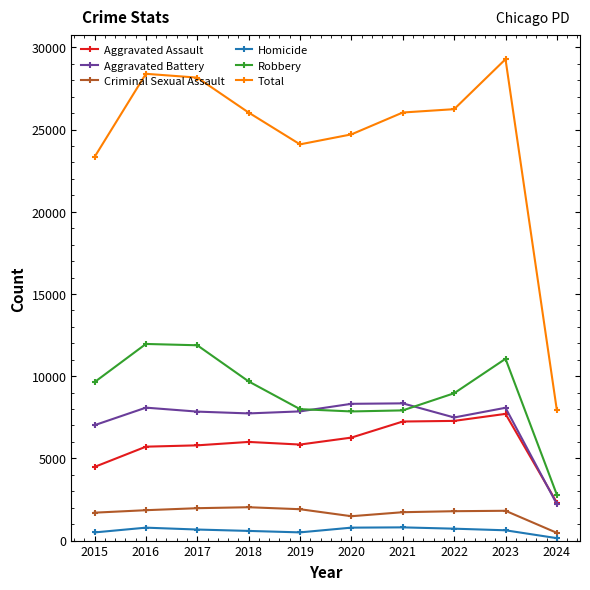

Which label corresponds to the largest value in the chart?

2023